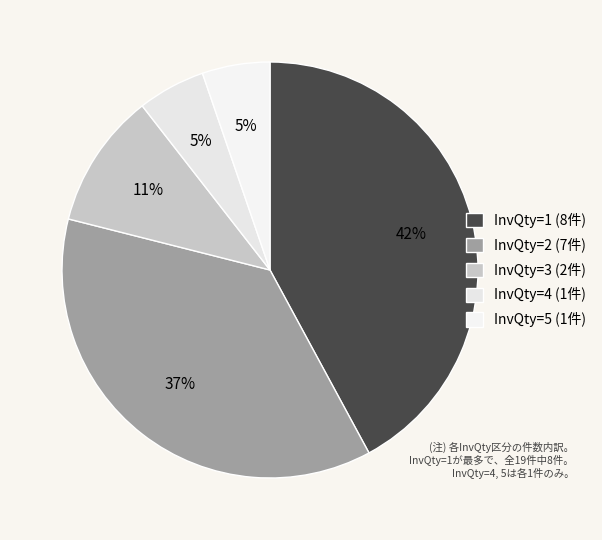

Between InvQty=4 and InvQty=5, which is larger?

InvQty=4